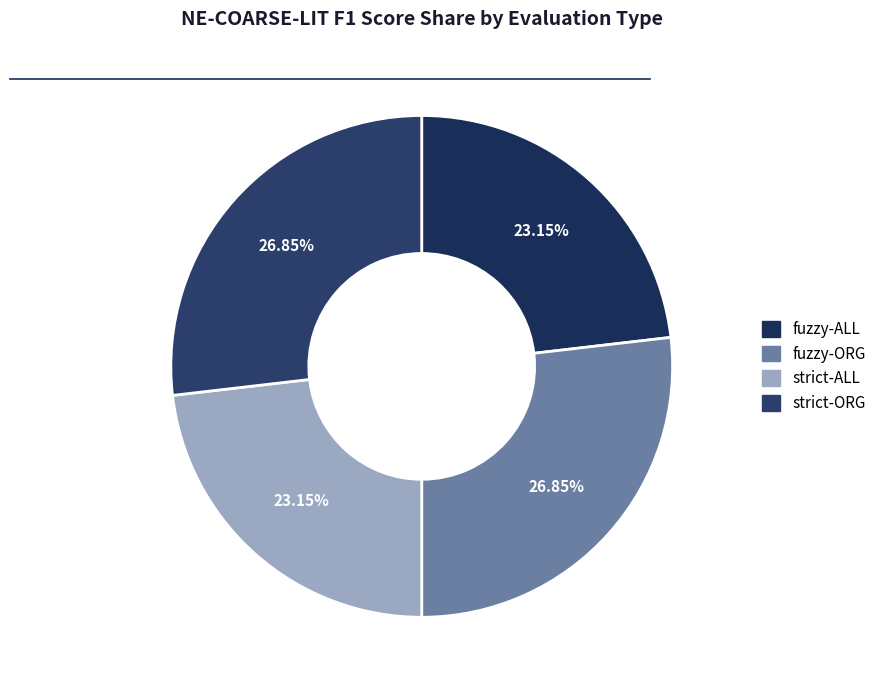

To the nearest percent, what portion does strict-ALL represent?

23%